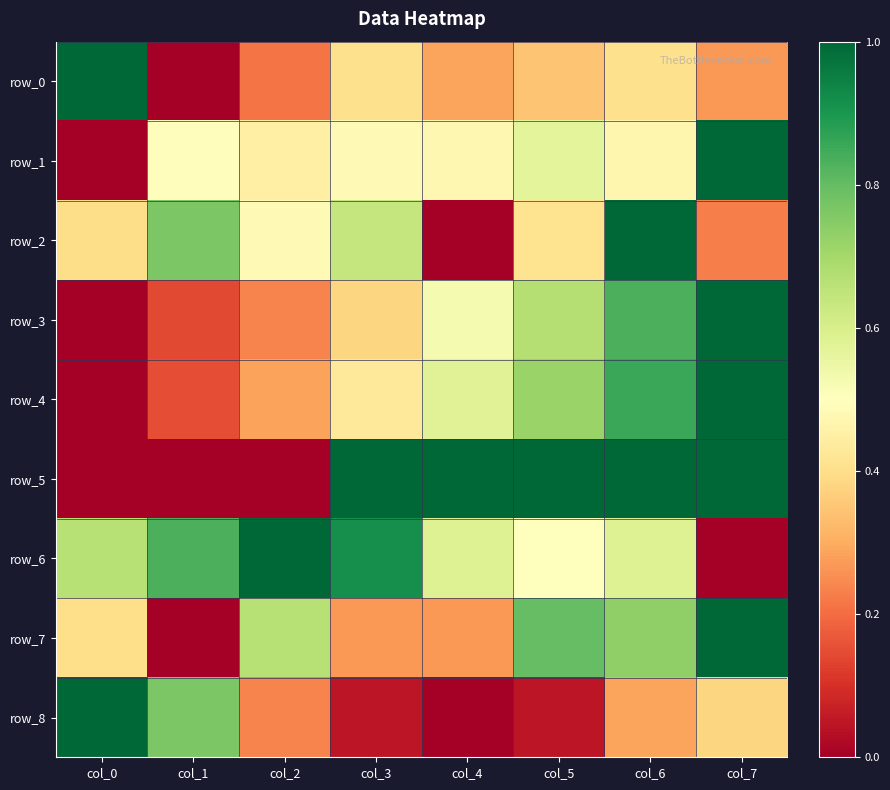

Which series has the largest range (max minus min)?

row_0